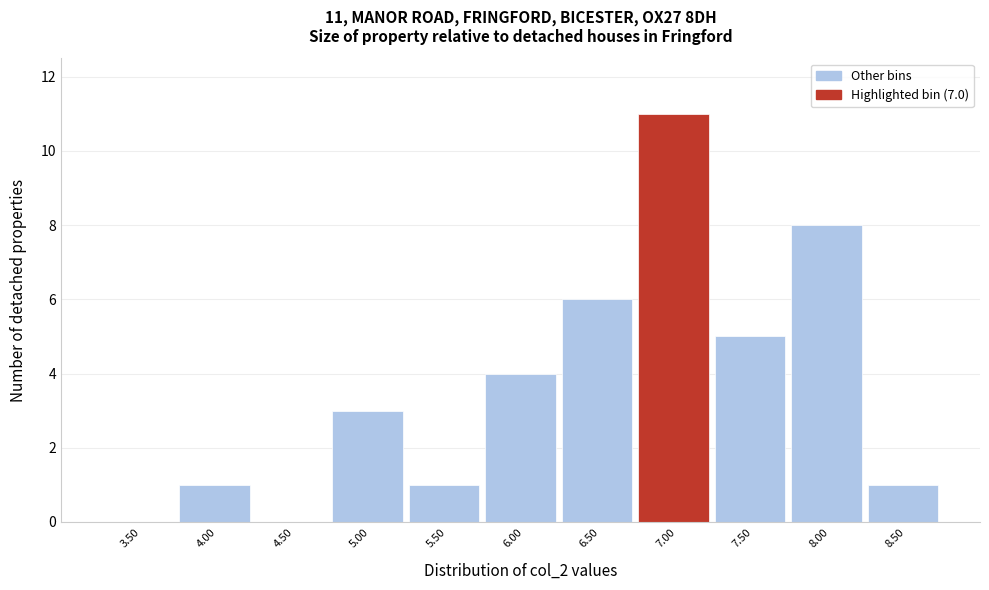

Reading right to left, extract all data points from this chart.

8.50=1	8.00=8	7.50=5	7.00=11	6.50=6	6.00=4	5.50=1	5.00=3	4.50=0	4.00=1	3.50=0